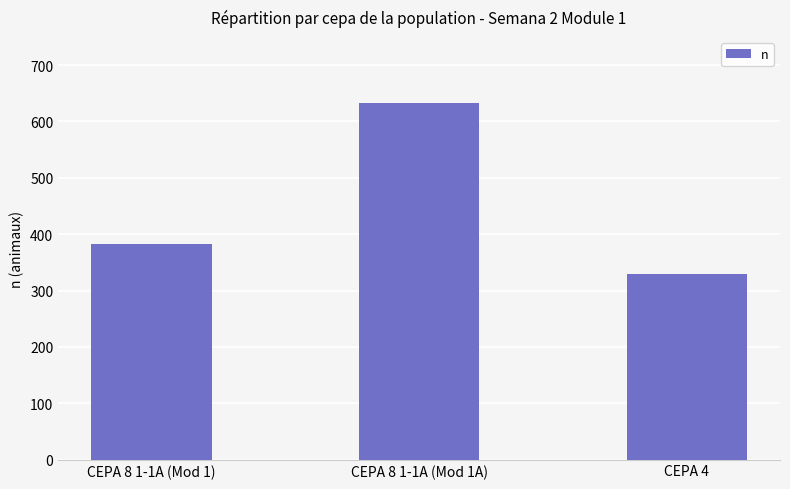

What is the sum of the values at CEPA 8 1-1A (Mod 1) and CEPA 4?

712